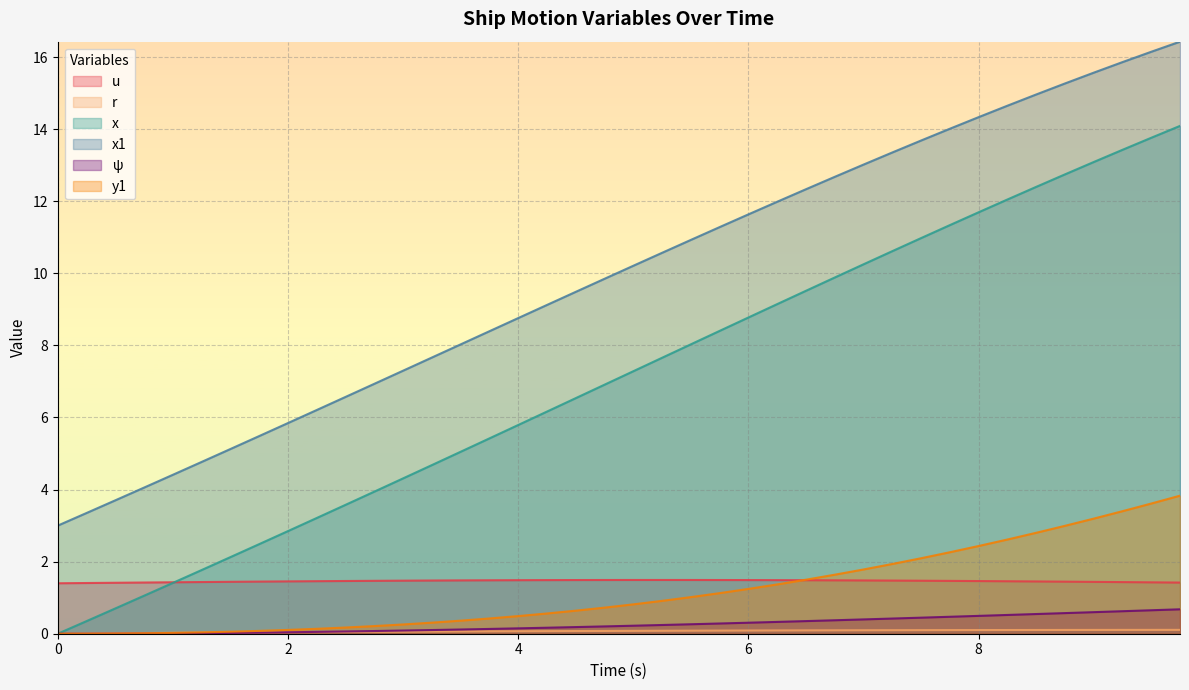

True or false: x and psi intersect in this chart.

False